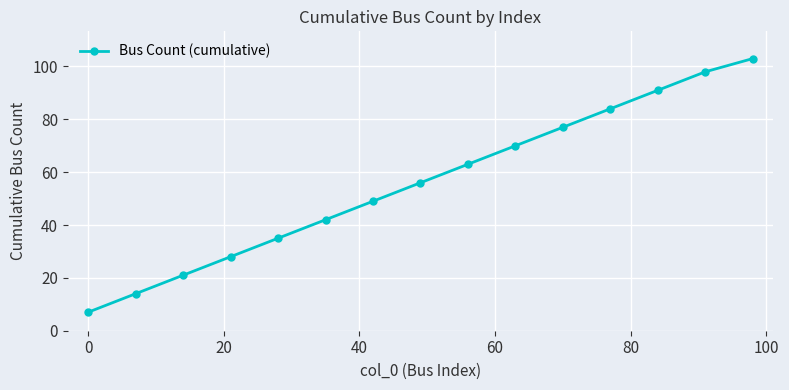

How many series are shown in this chart?

1